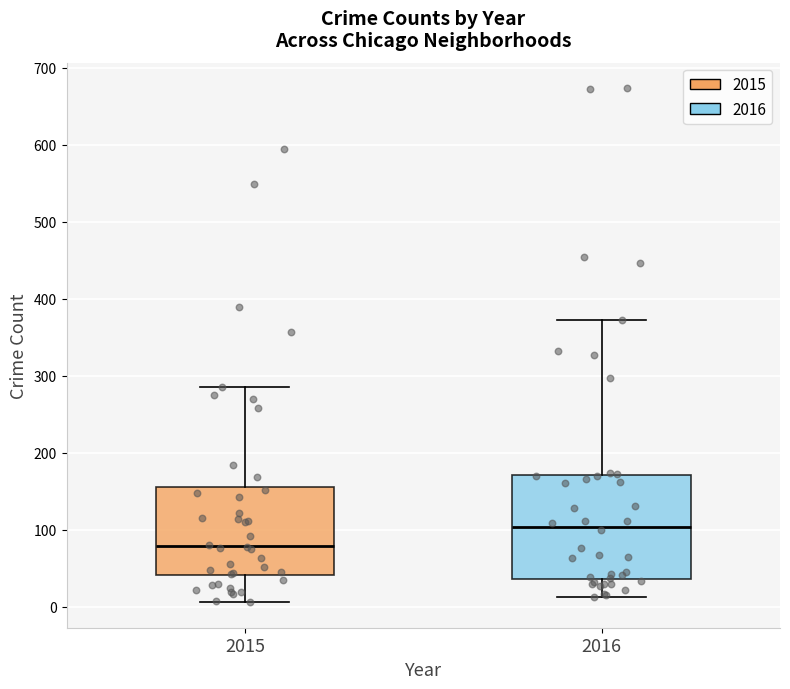

Reading left to right, read every box against the y-axis: the position of its median line, the range the box covers, and the ends of its whiskers. The values are not printed on the chart, so give them approximately, as read against the axis.

2015: median 80, box 40 to 160, whiskers 10 to 290
2016: median 100, box 40 to 170, whiskers 10 to 370